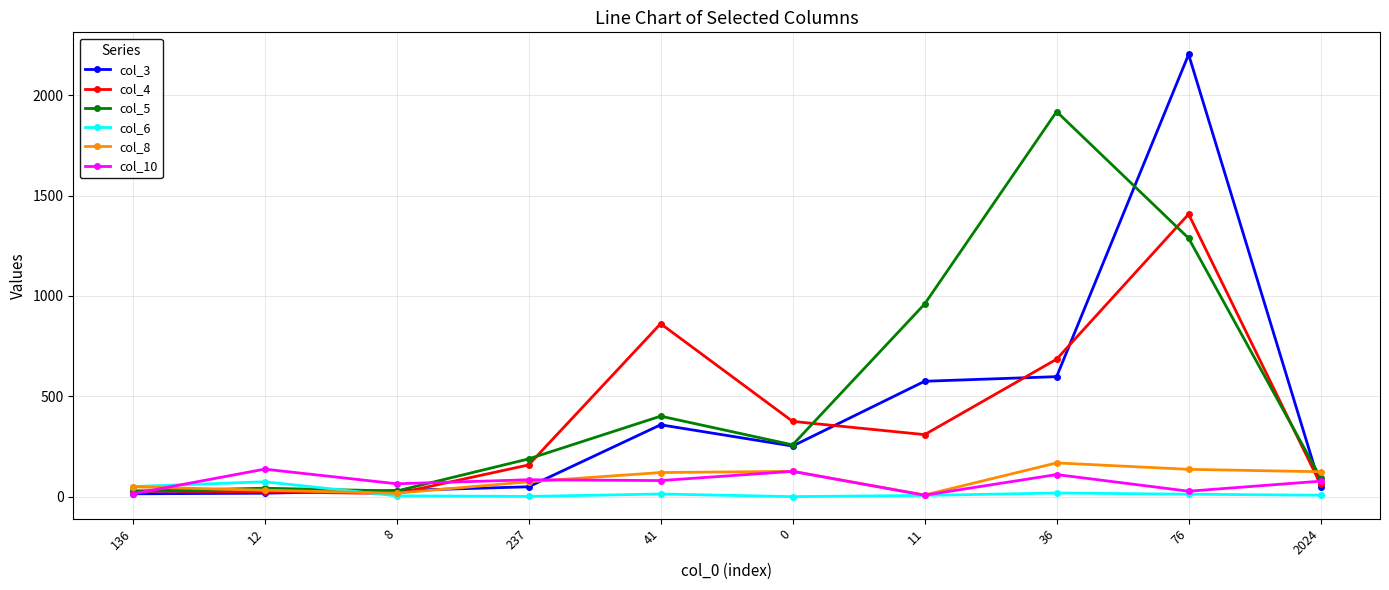

Is the value of col_8 at 136 greater than the value of col_10 at 2024?

No